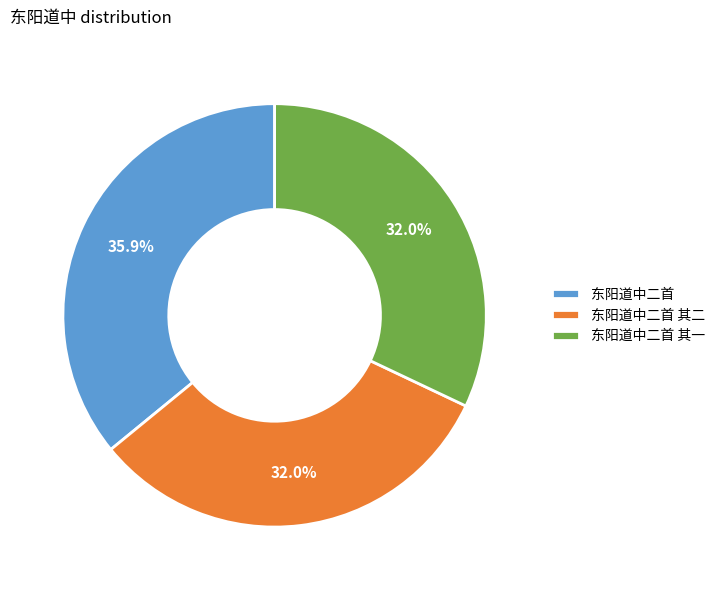

What is the largest slice in the pie chart?

东阳道中二首